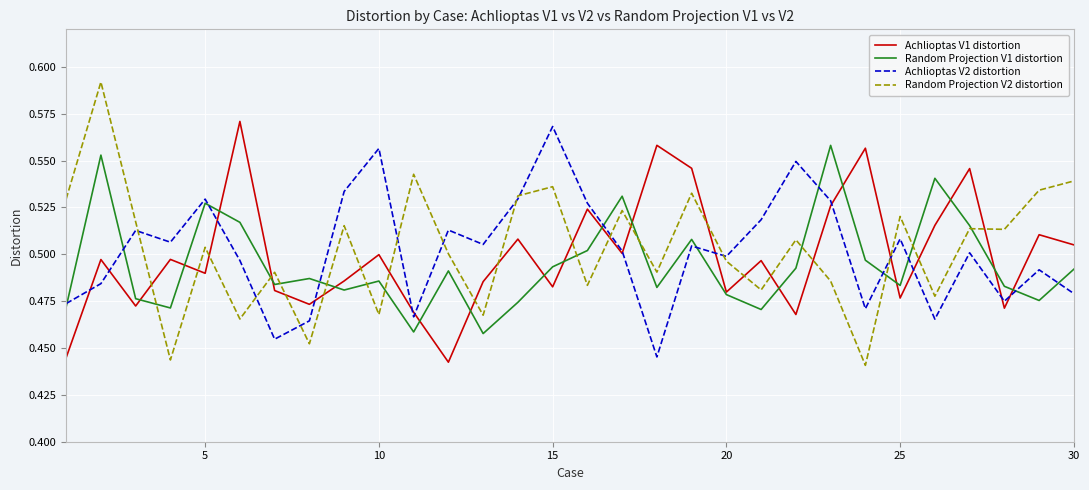

What is the difference between the maximum and minimum values in the Random Projection V2 distortion series?

0.2